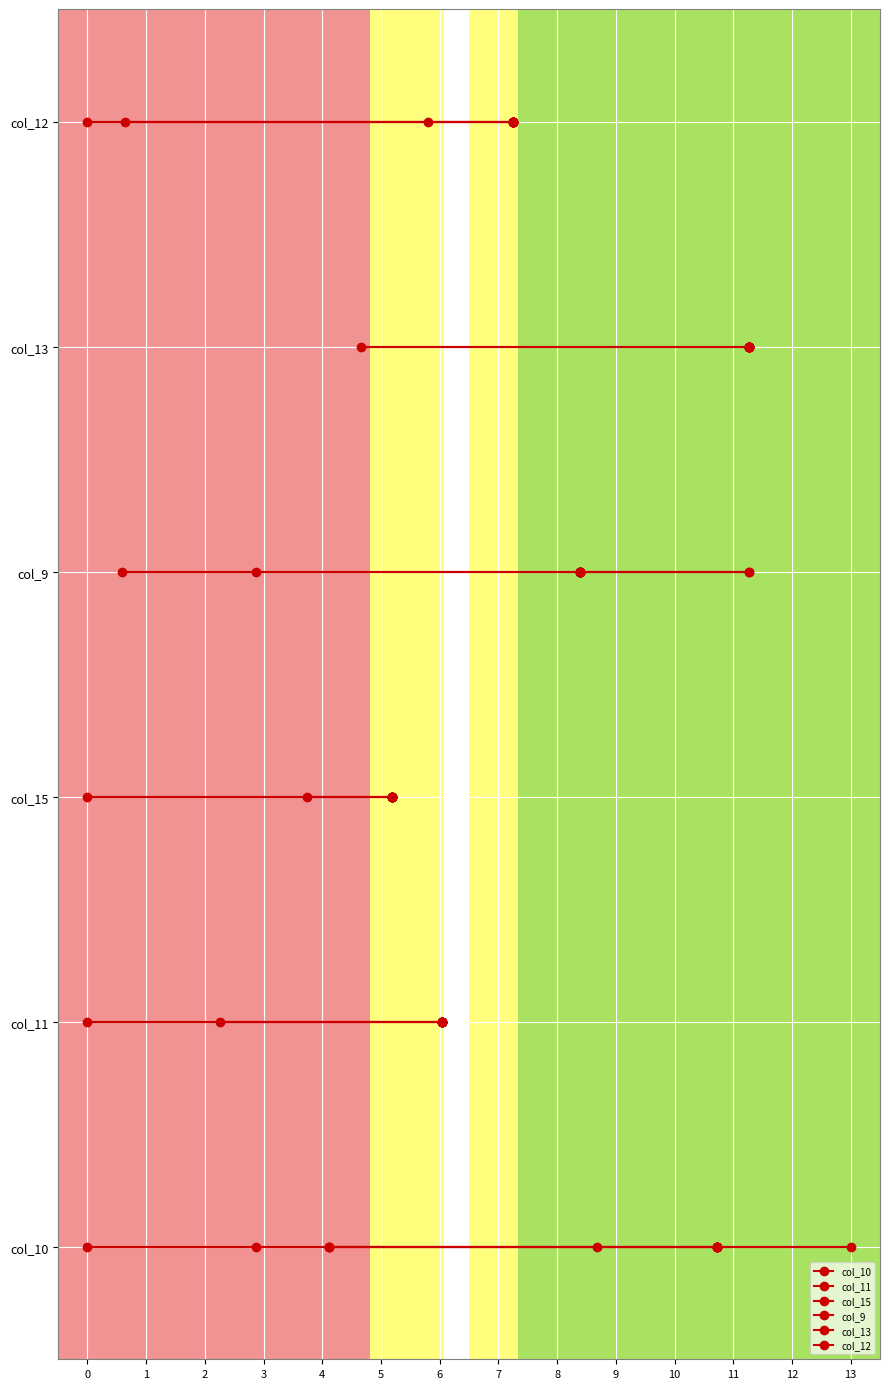

The col_13 series shows 6 at 13. True or false?

False